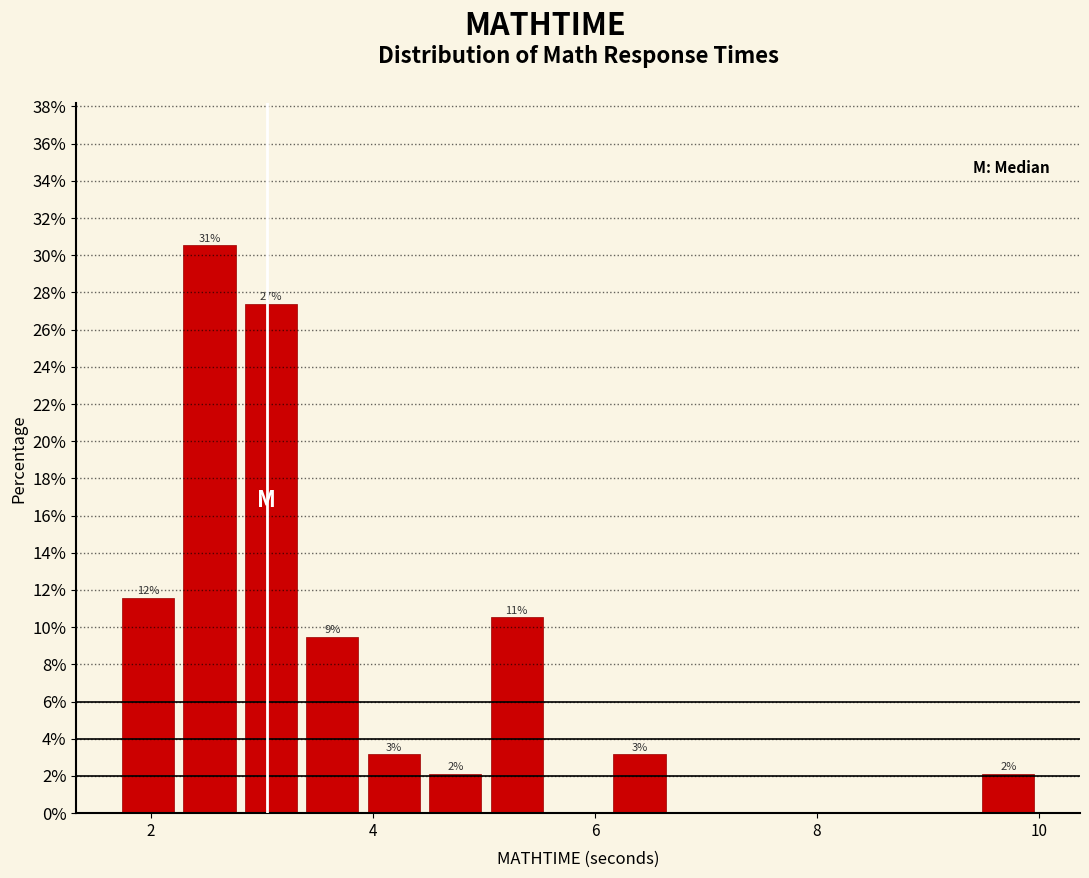

Read against the x-axis, roughly where is the centre of the tallest bar?

2.6